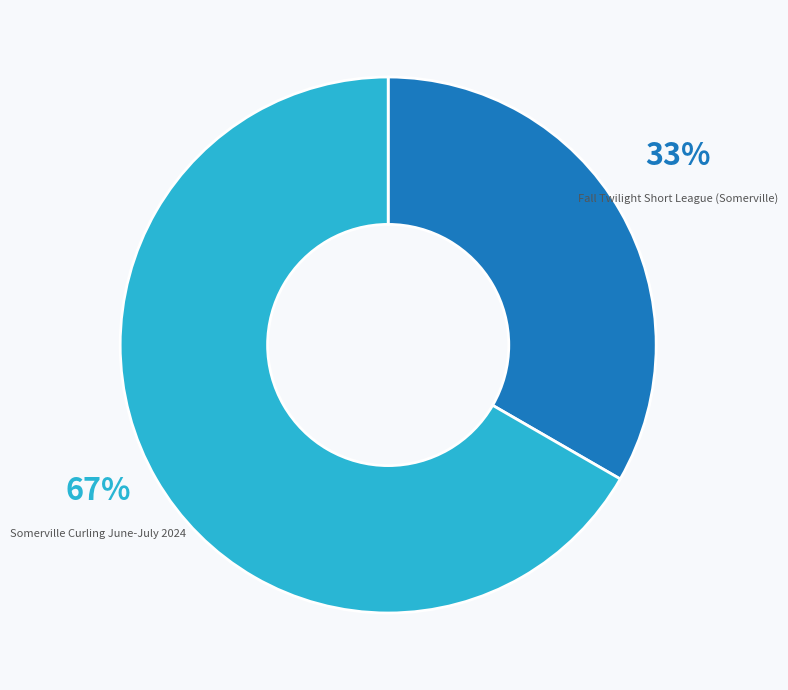

To the nearest percent, what portion does Somerville Curling June-July 2024 represent?

67%